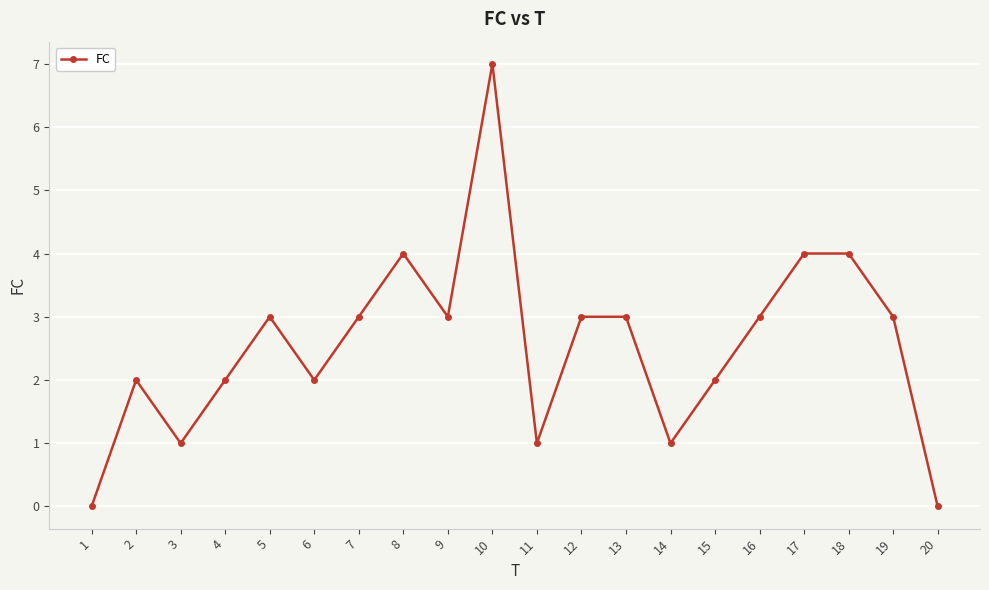

What is the change in value from 11 to 12?

+2